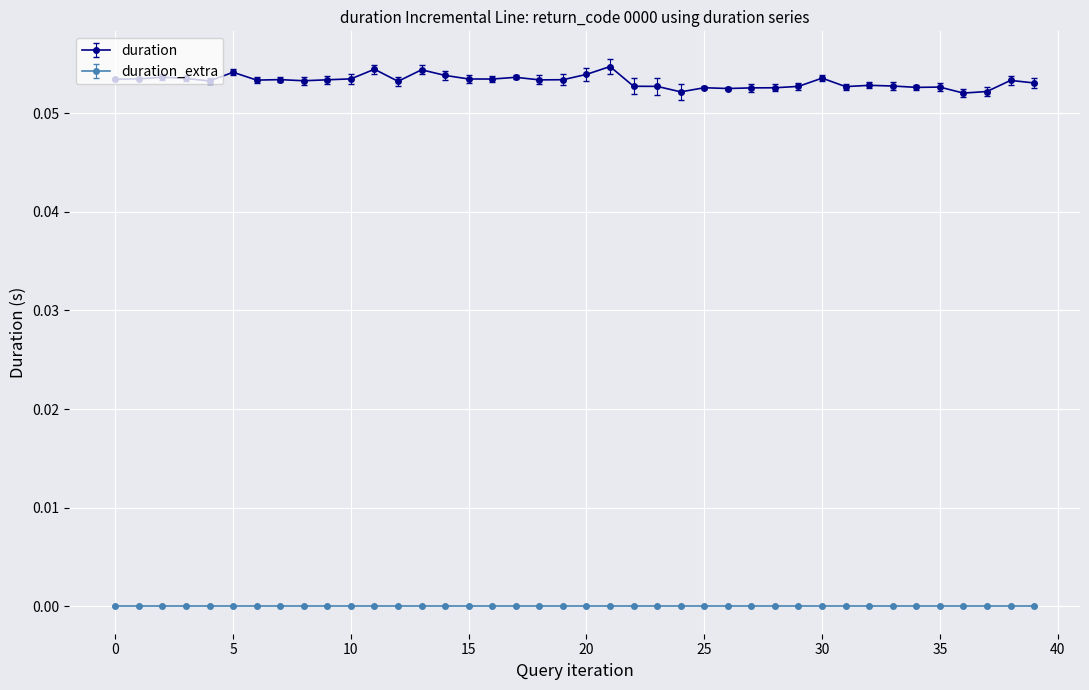

Which series has the widest spread of values?

duration